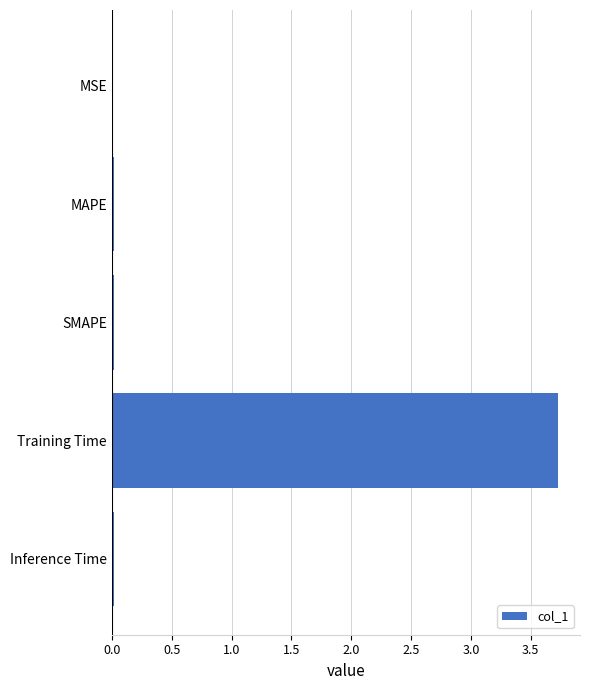

The chart shows a value of 0.0 at Inference Time. True or false?

True